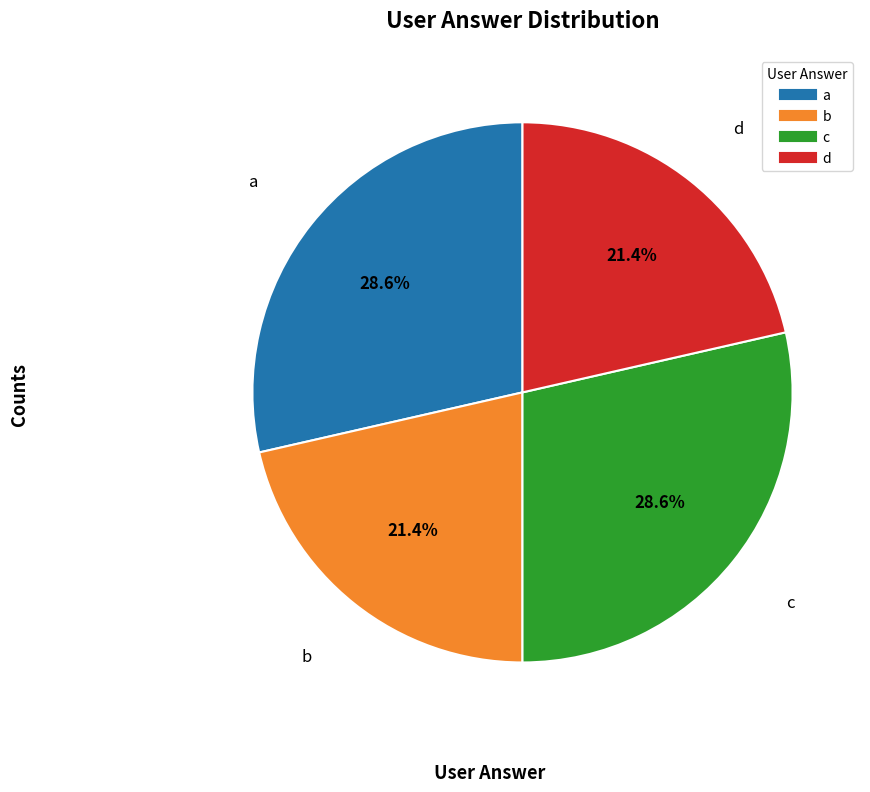

Does a account for over 50% of the chart?

No